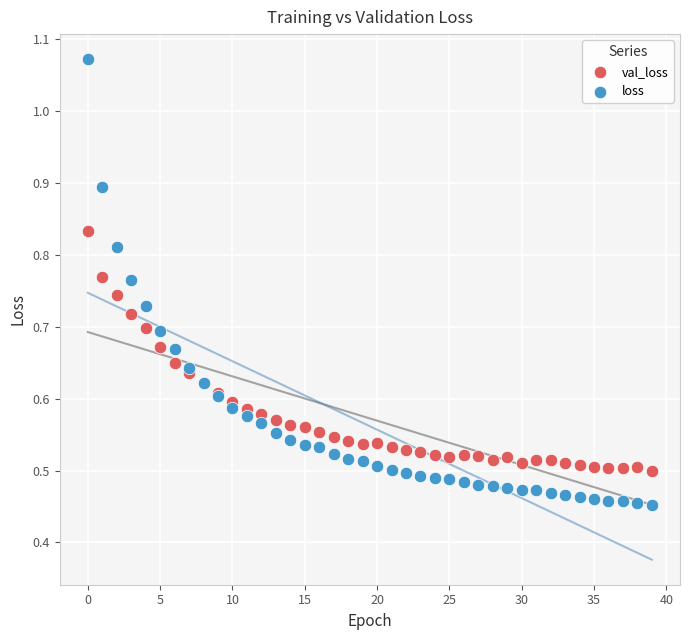

Which series has the largest Y range (max minus min)?

loss